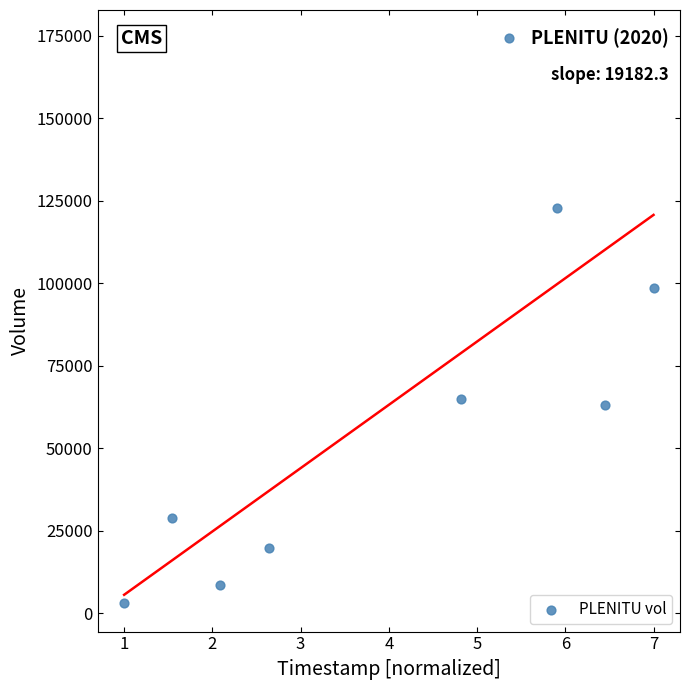

What is the average Y value?

64878